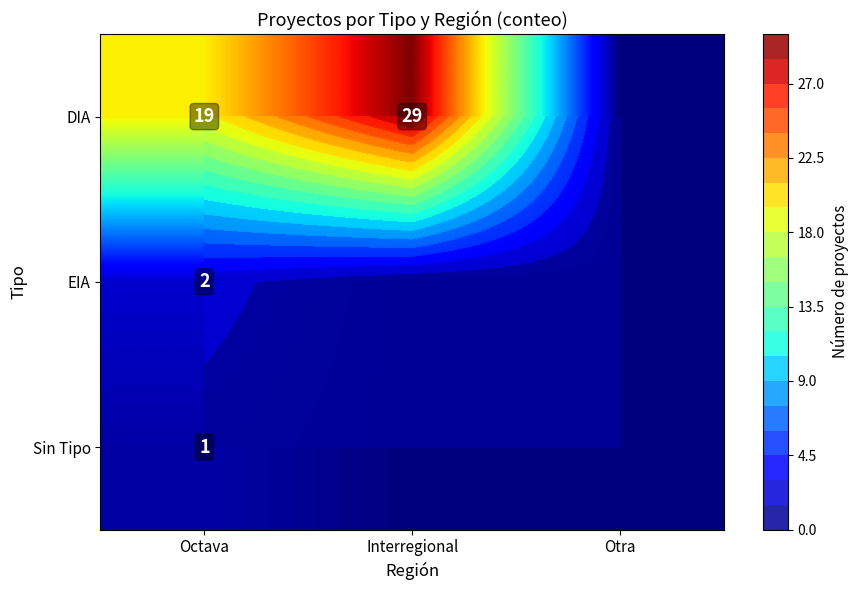

Which series has the widest spread of values?

DIA